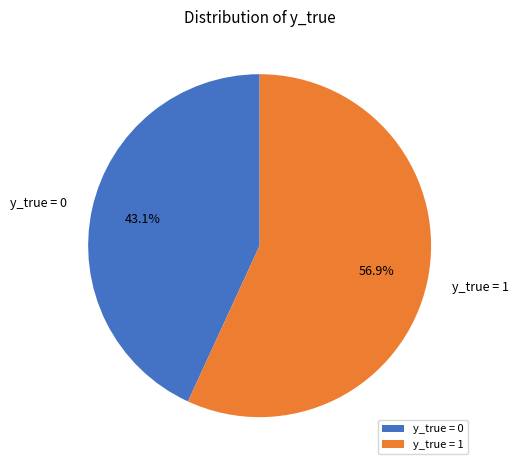

To the nearest percent, what is the difference between the largest and smallest slice percentages?

14%